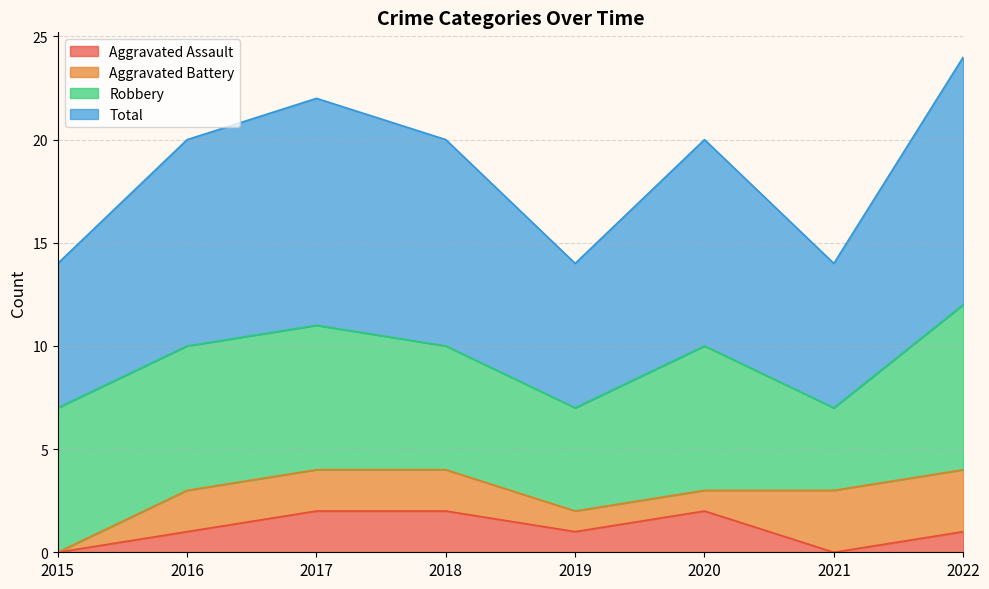

Does the chart display data point markers on the line(s)?

No